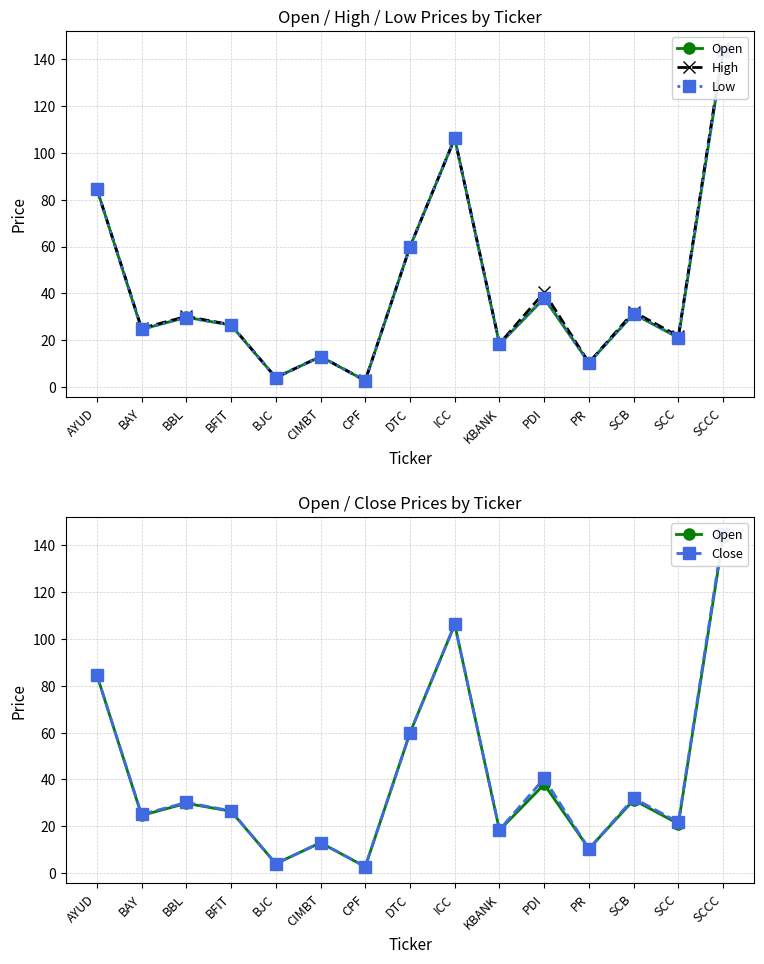

What is the label of the 1st point from the right?

SCCC